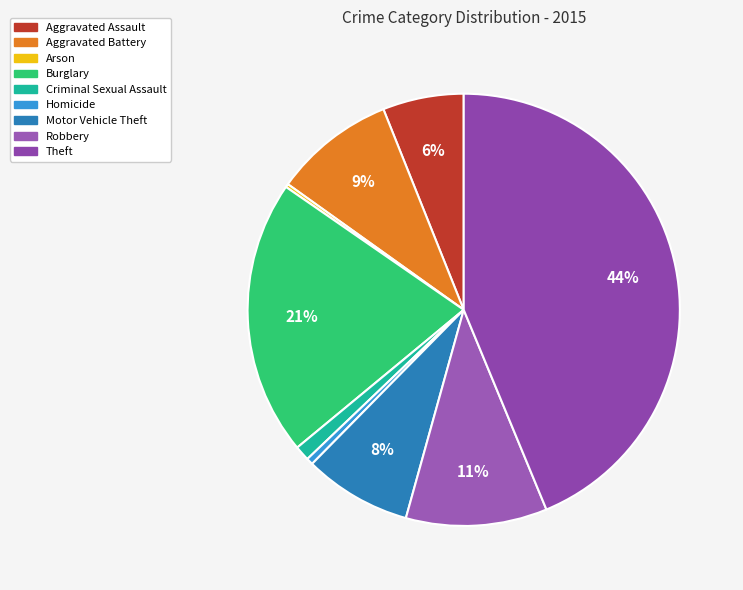

Rank the categories by value from lowest to highest.

Arson, Homicide, Criminal Sexual Assault, Aggravated Assault, Motor Vehicle Theft, Aggravated Battery, Robbery, Burglary, Theft